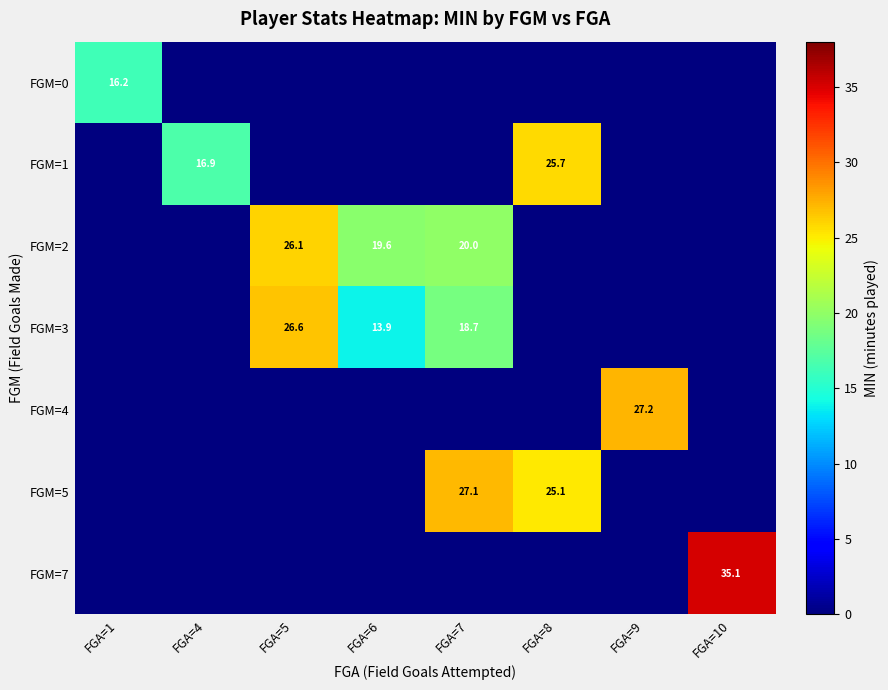

True or false: FGM=5 has a value of 5.1 at FGA=8.

False